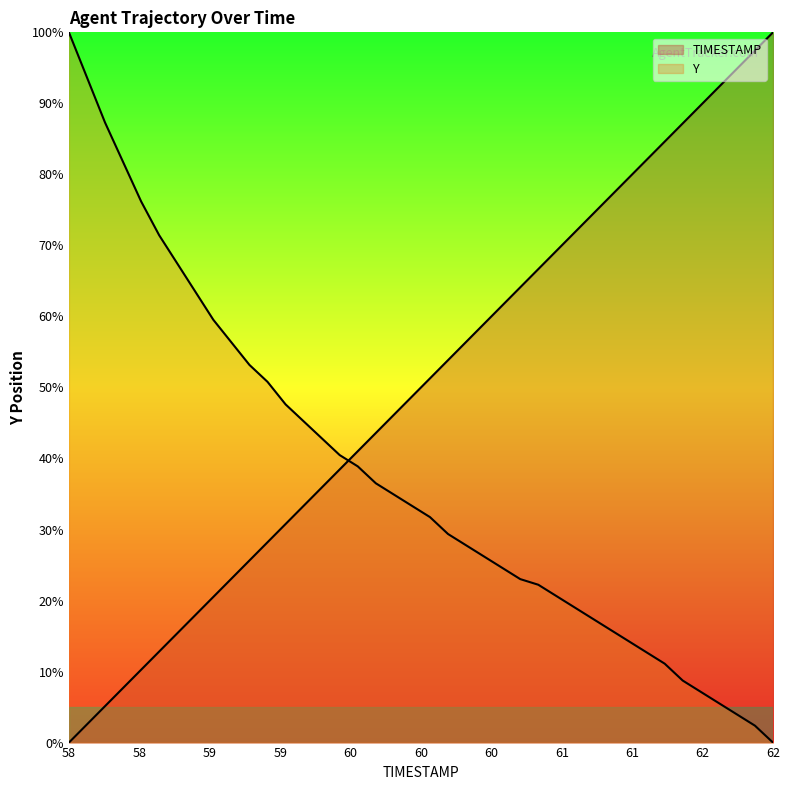

Where do TIMESTAMP and Y first cross each other?

59.5 and 59.6